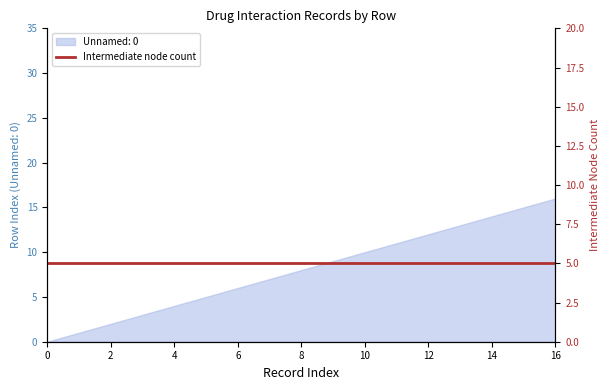

True or false: Unnamed: 0 has a value of 9 at 0.

False